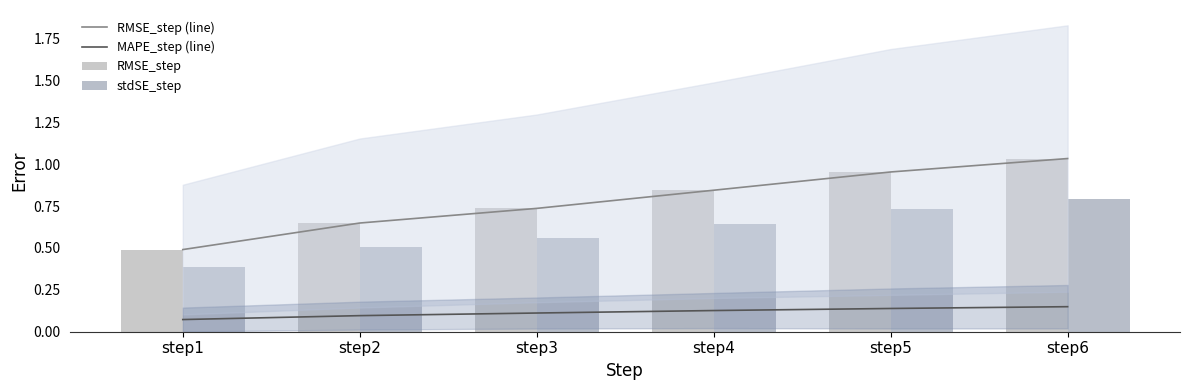

What is the difference between the maximum and minimum values in the stdSE_step series?

0.4